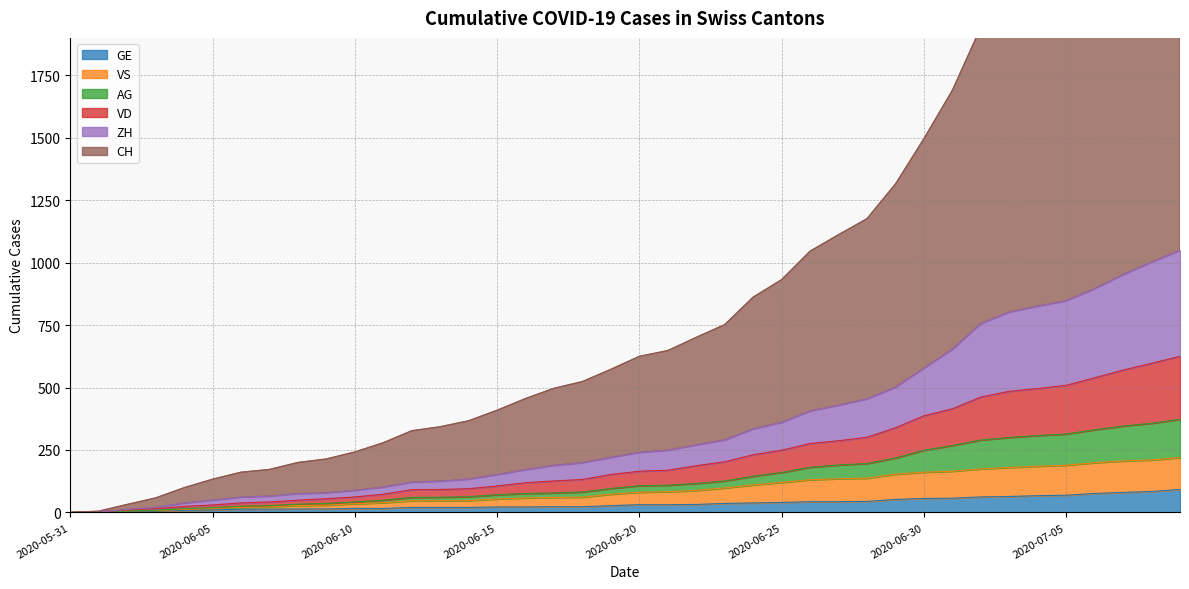

True or false: GE and VS intersect in this chart.

False